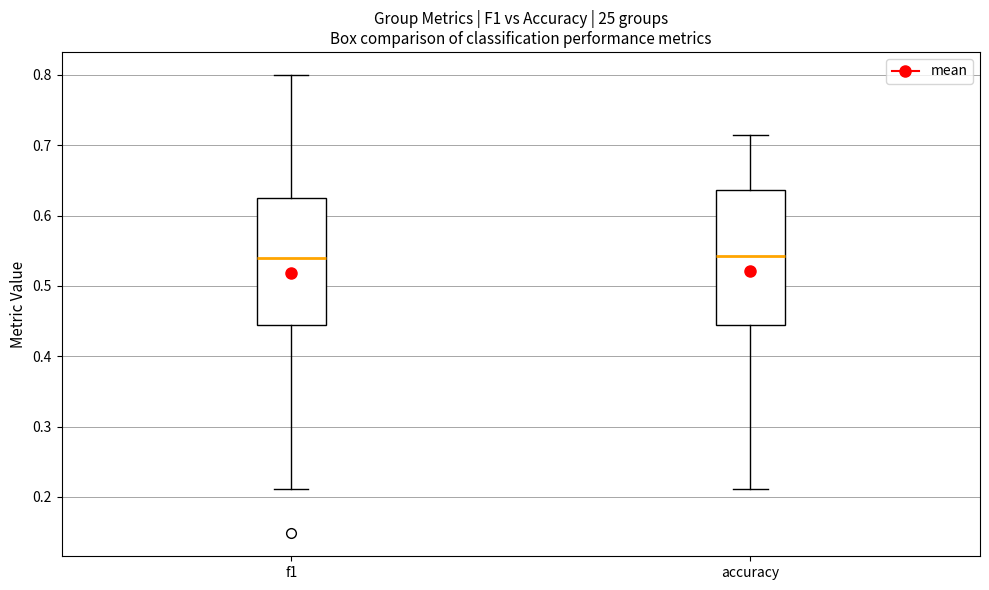

Reading left to right, transcribe this box plot: for each box, give where its median line is, the range the box spans, and where its two whiskers end, as read against the y-axis. The values are not printed on the chart, so give them approximately, as read against the axis.

f1: median 0.54, box 0.44 to 0.62, whiskers 0.21 to 0.80
accuracy: median 0.54, box 0.44 to 0.64, whiskers 0.21 to 0.71